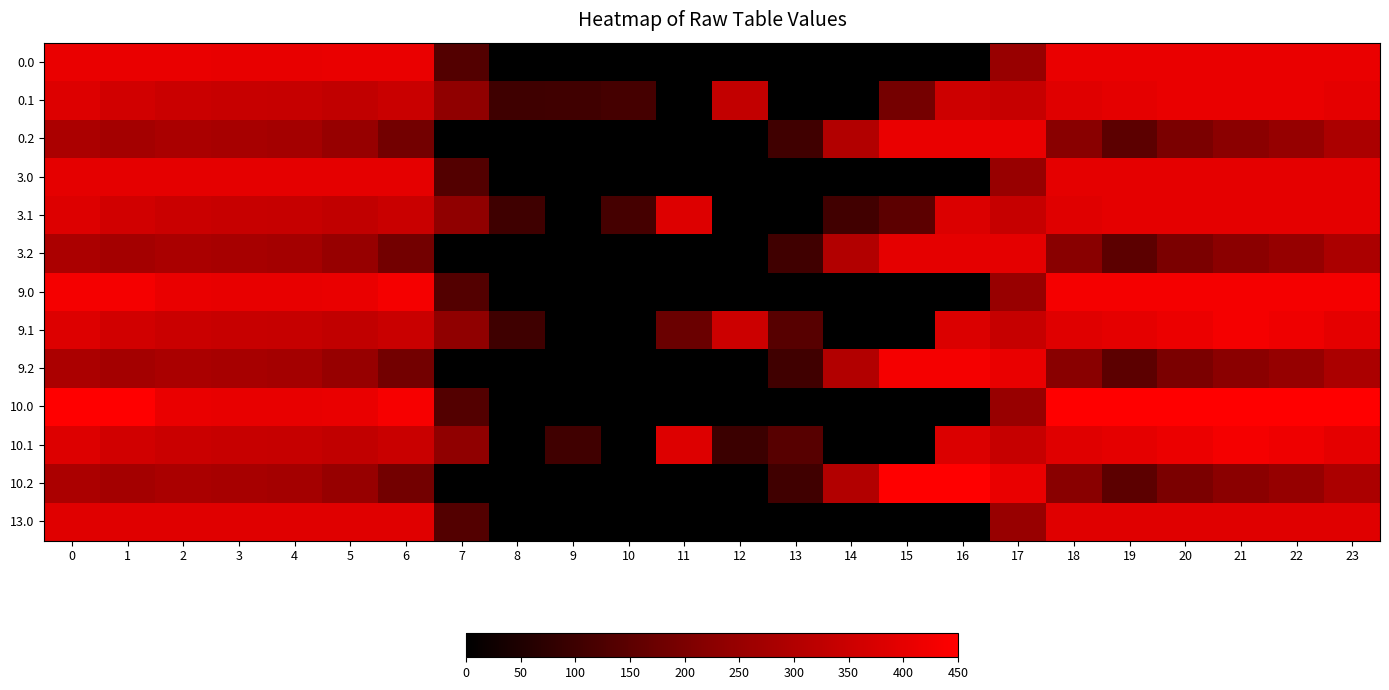

What is the greatest value displayed?

450.0